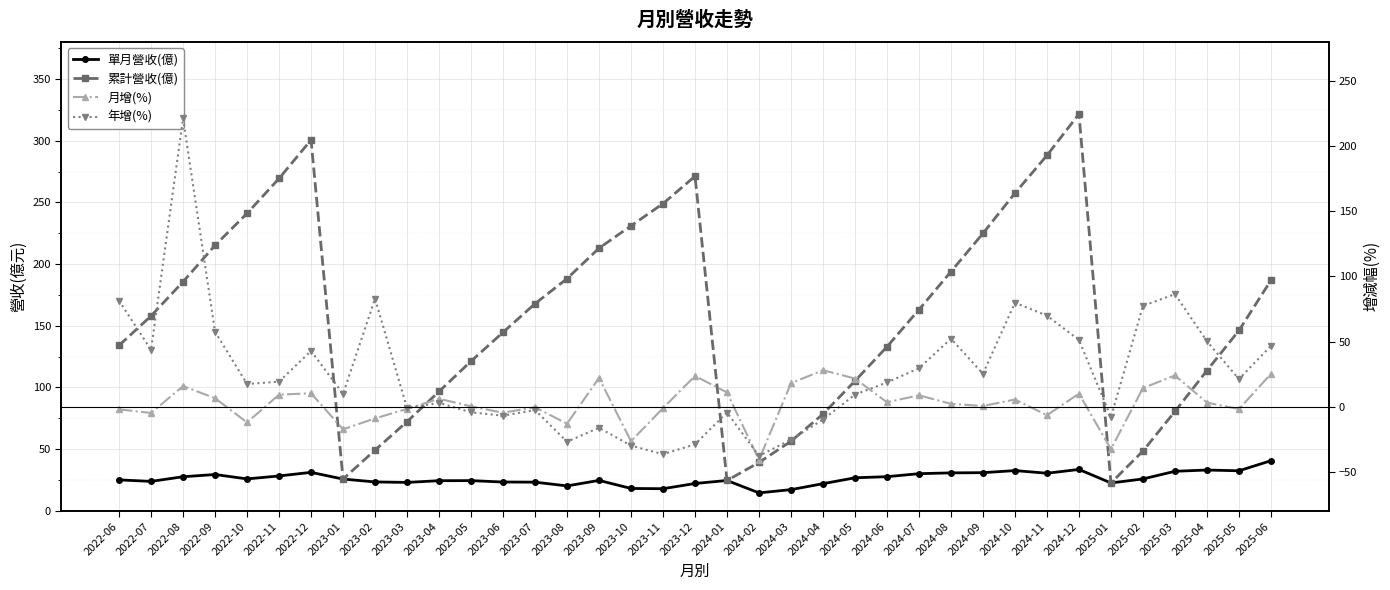

What is the greatest value displayed?

321.6